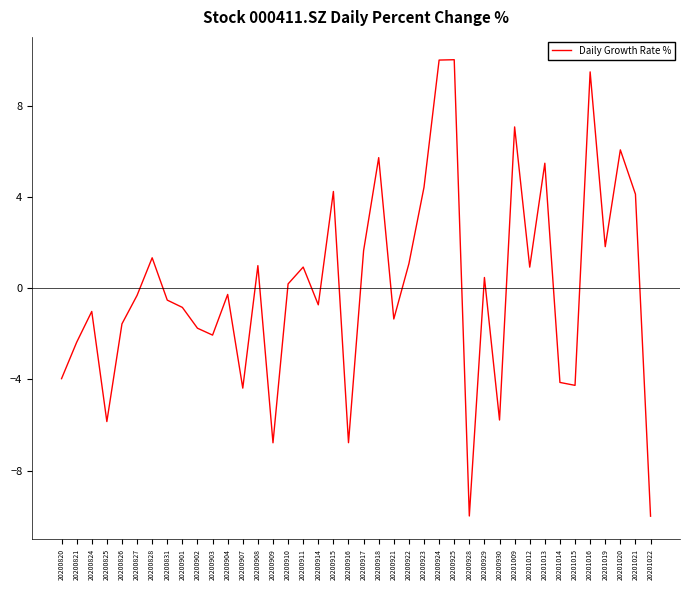

The value at 20201022 is -6.4. True or false?

False